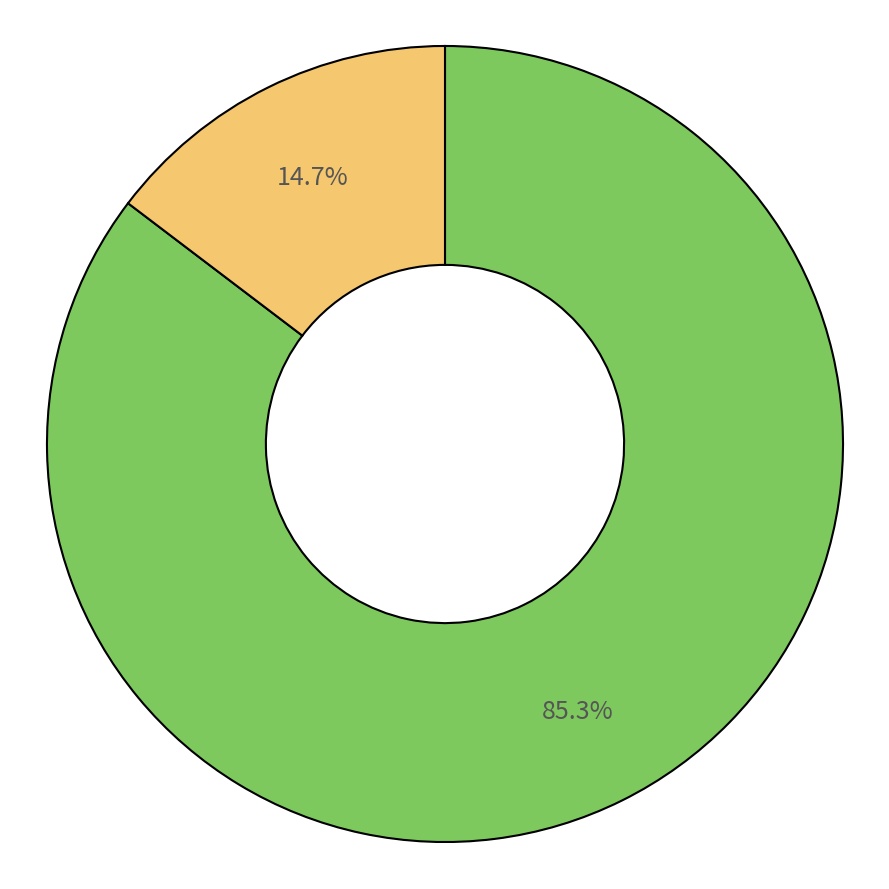

Is there a majority slice in this chart?

Yes